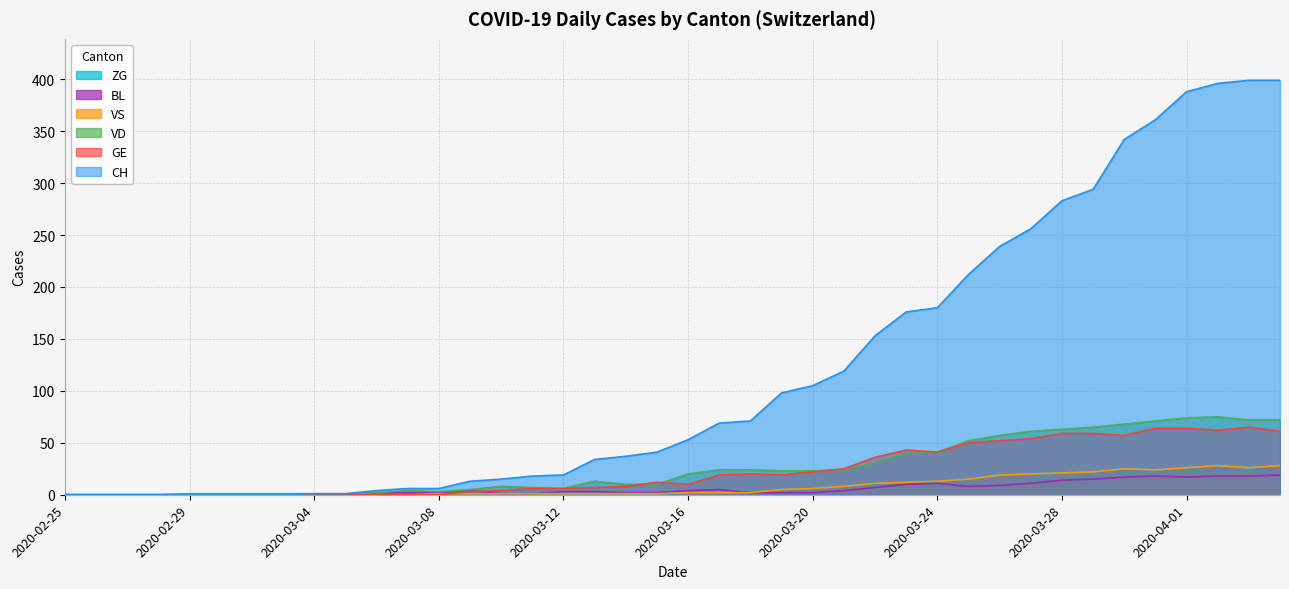

True or false: GE and CH intersect in this chart.

False